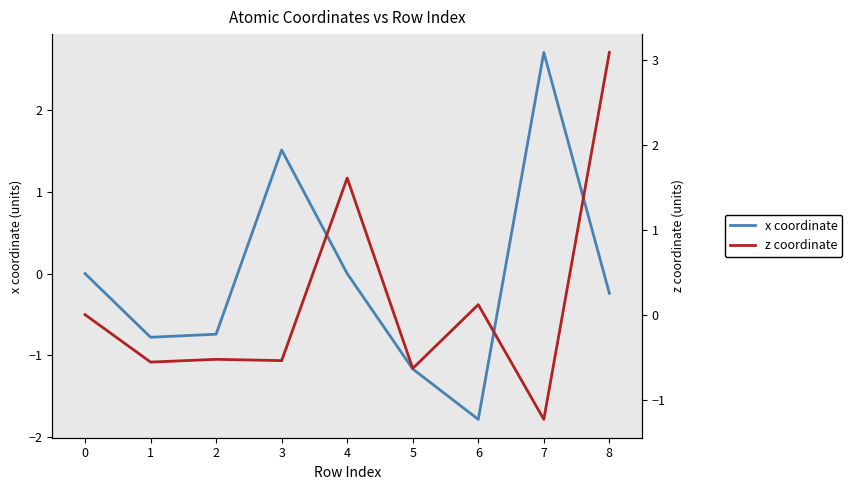

Which series has the widest spread of values?

x coordinate